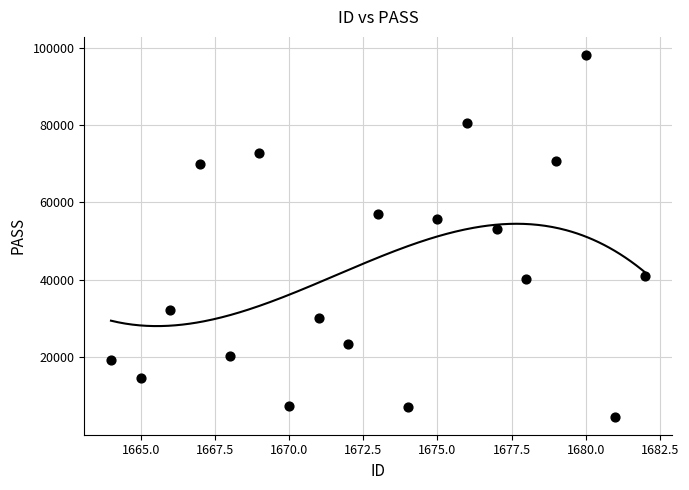

What Y value in the scatter plot is closest to 51381?

53118